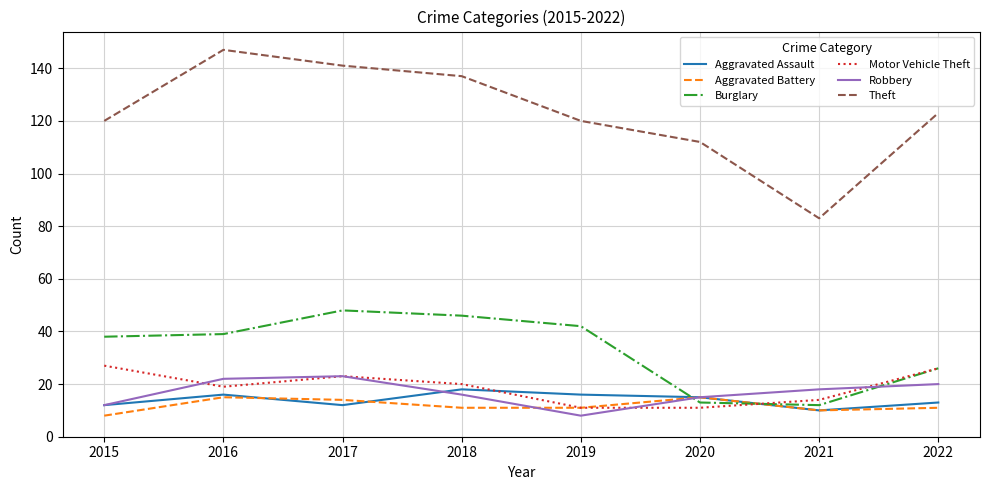

Is it true that Aggravated Battery equals 11 at 2018?

True